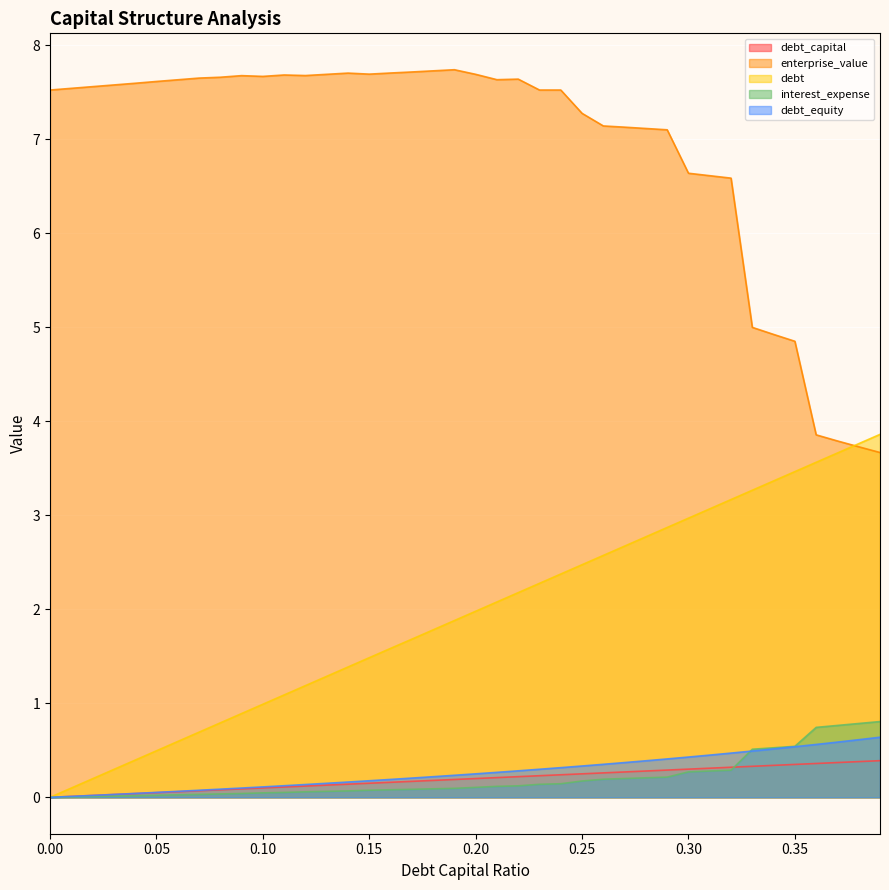

What is the difference between the highest and lowest values at 0.12?

7.6